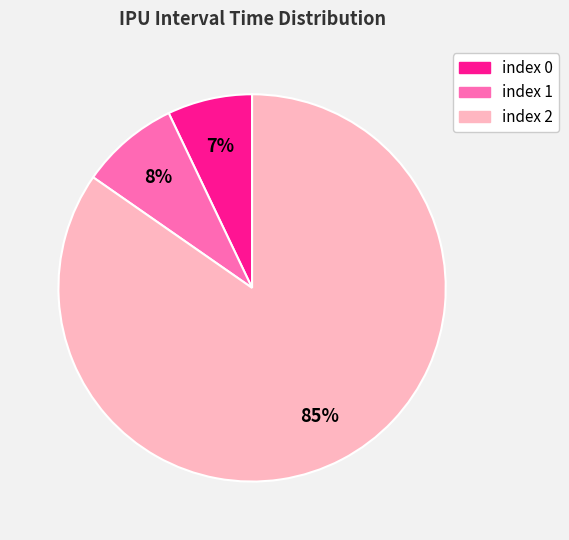

Which has a higher value, index 2 or index 0?

index 2